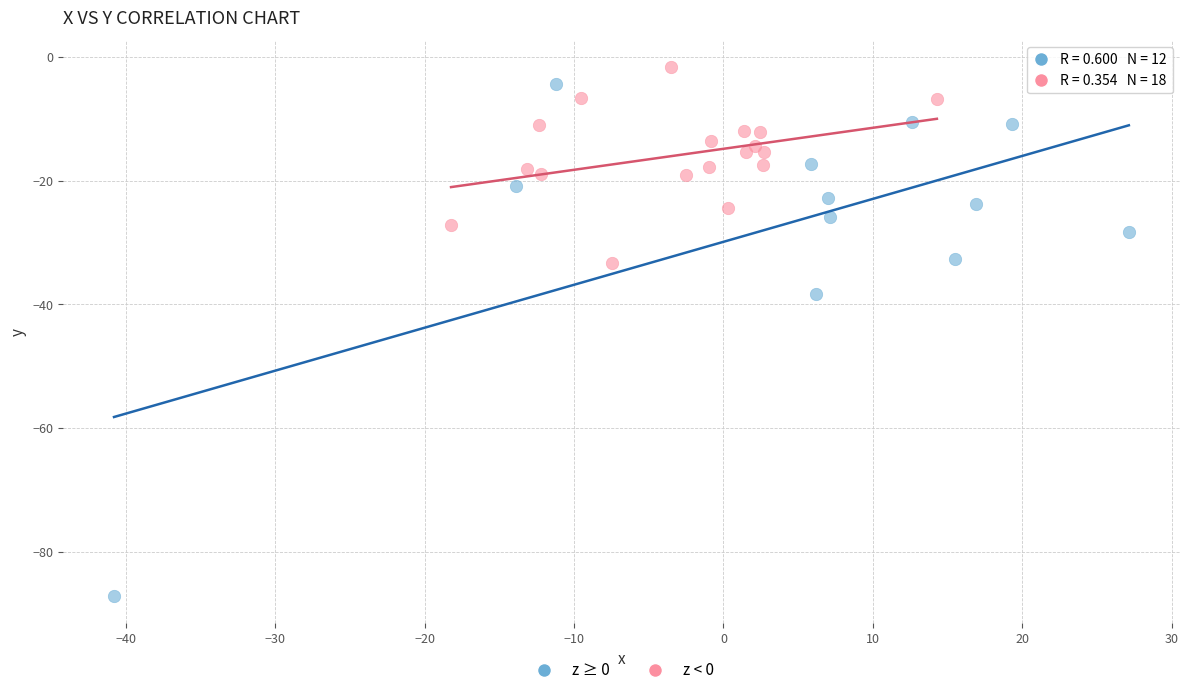

Which series has the widest spread of Y values?

z ≥ 0